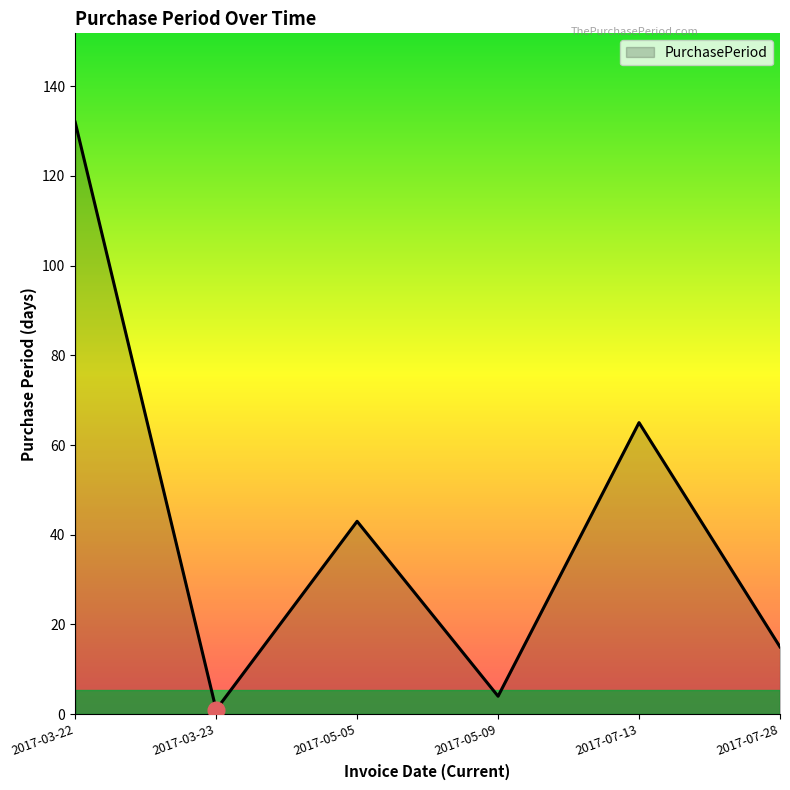

Reading right to left, list all the values displayed in this chart.

2017-07-28=15	2017-07-13=65	2017-05-09=4	2017-05-05=43	2017-03-23=1	2017-03-22=132